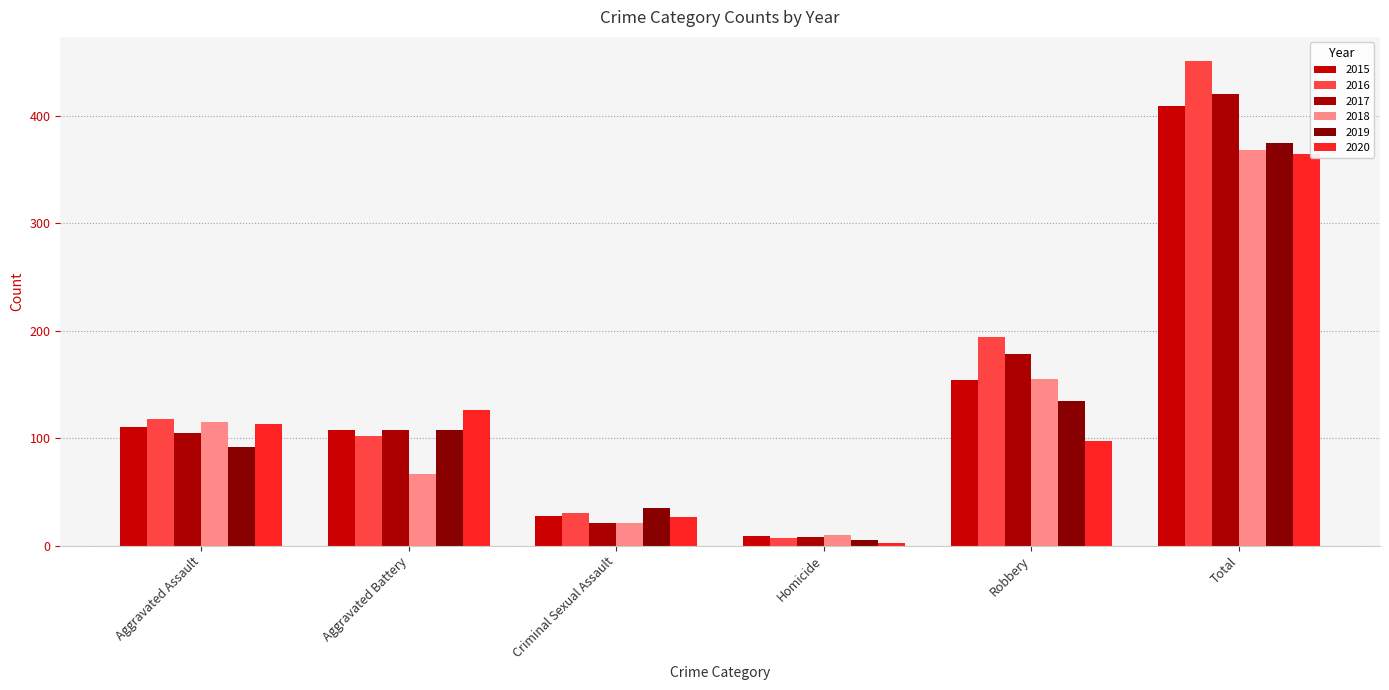

What is the label of the 6th bar from the right?

Aggravated Assault